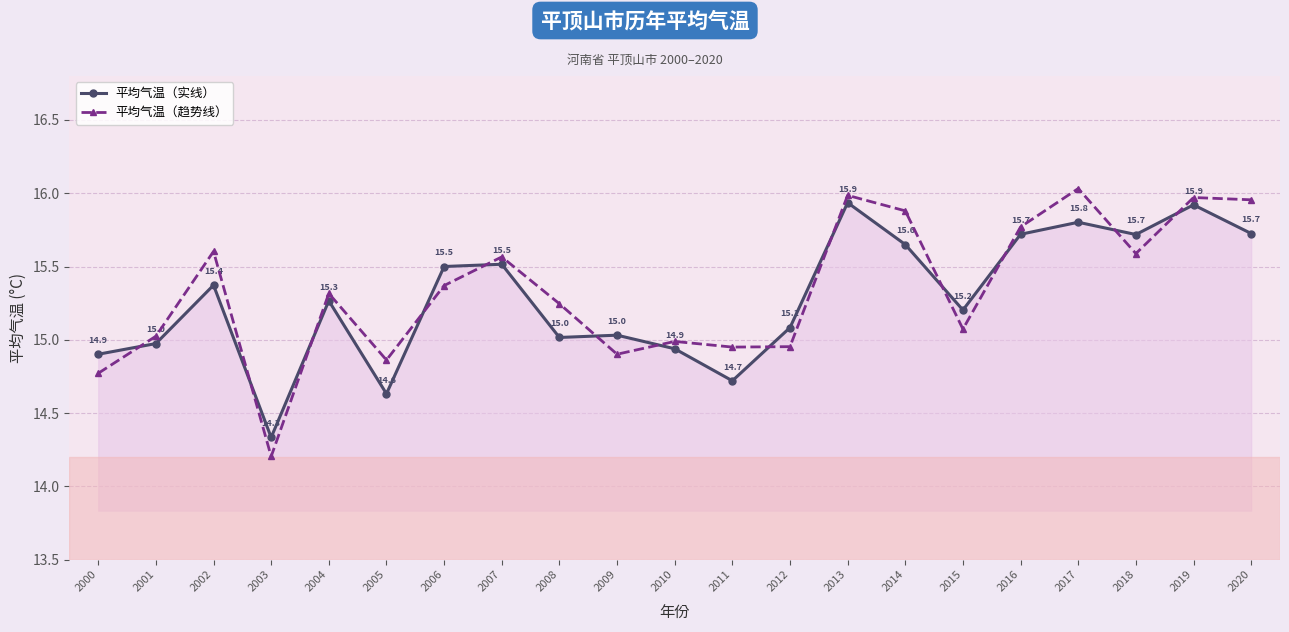

What is the average value of the 平均气温（趋势线） series?

15.3